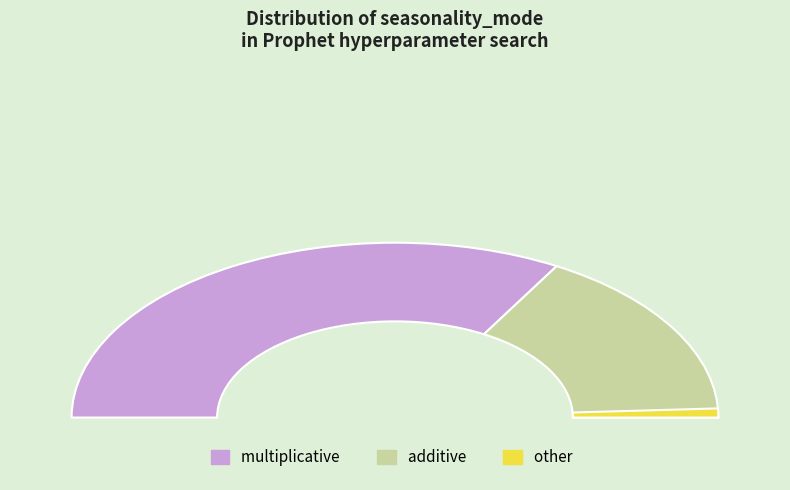

Is the sum of multiplicative and additive greater than half?

Yes